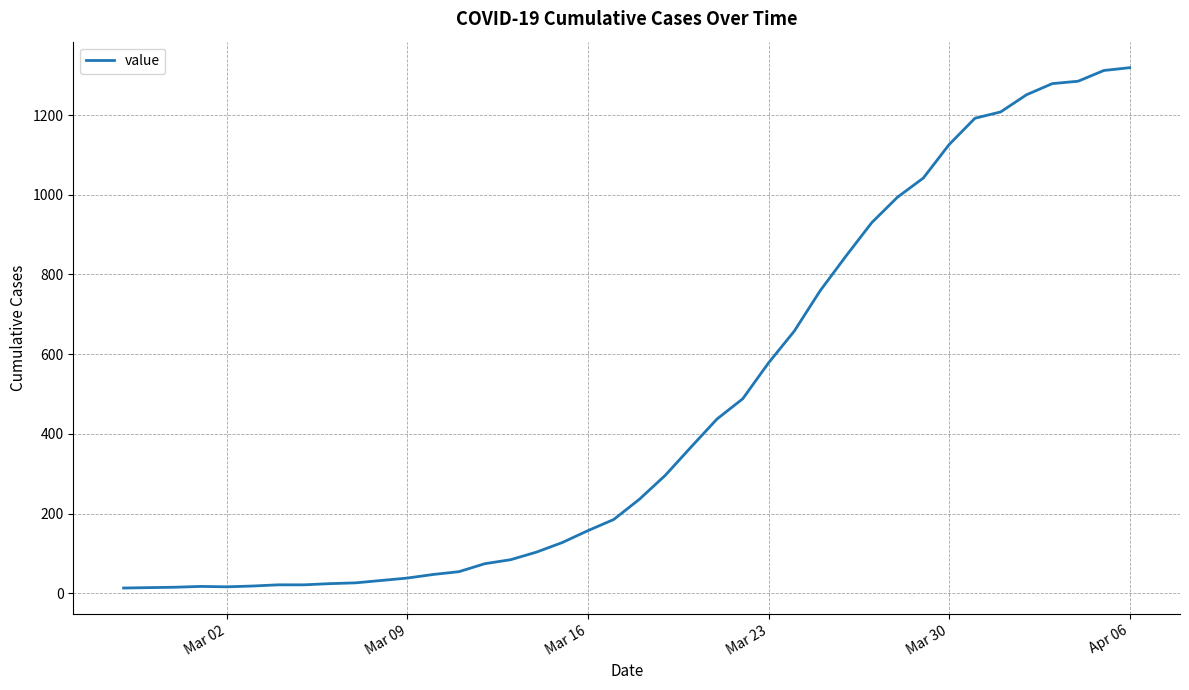

What is the difference between the maximum and minimum values?

1306